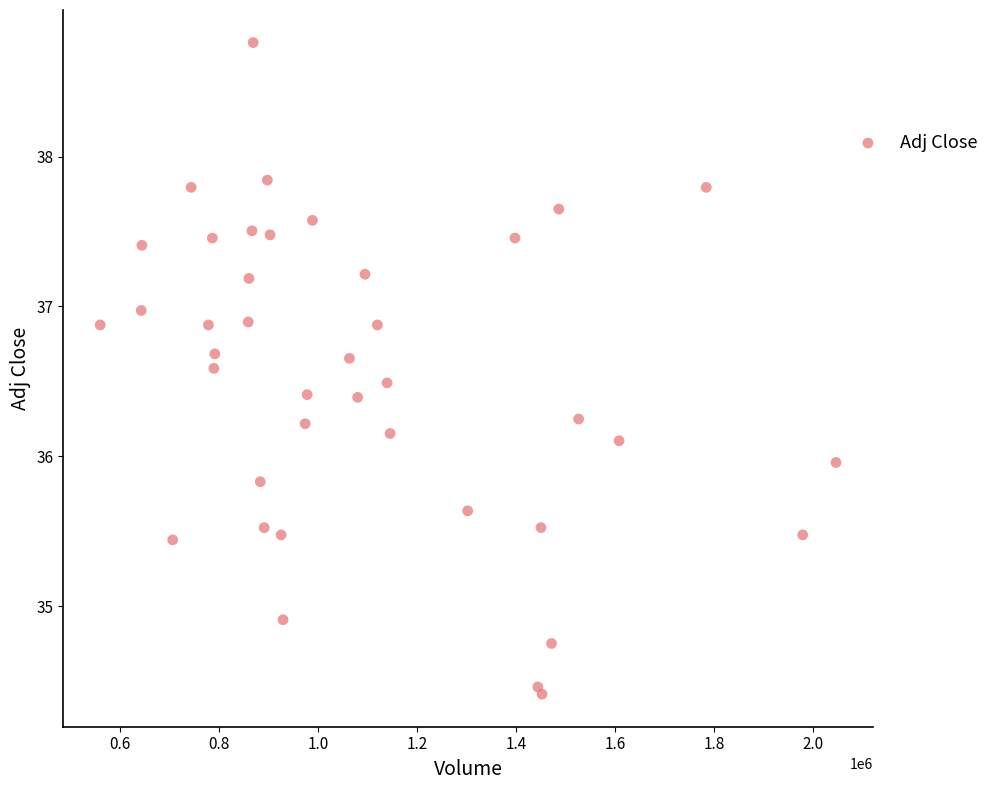

What is the range of Y values (max minus min)?

4.3